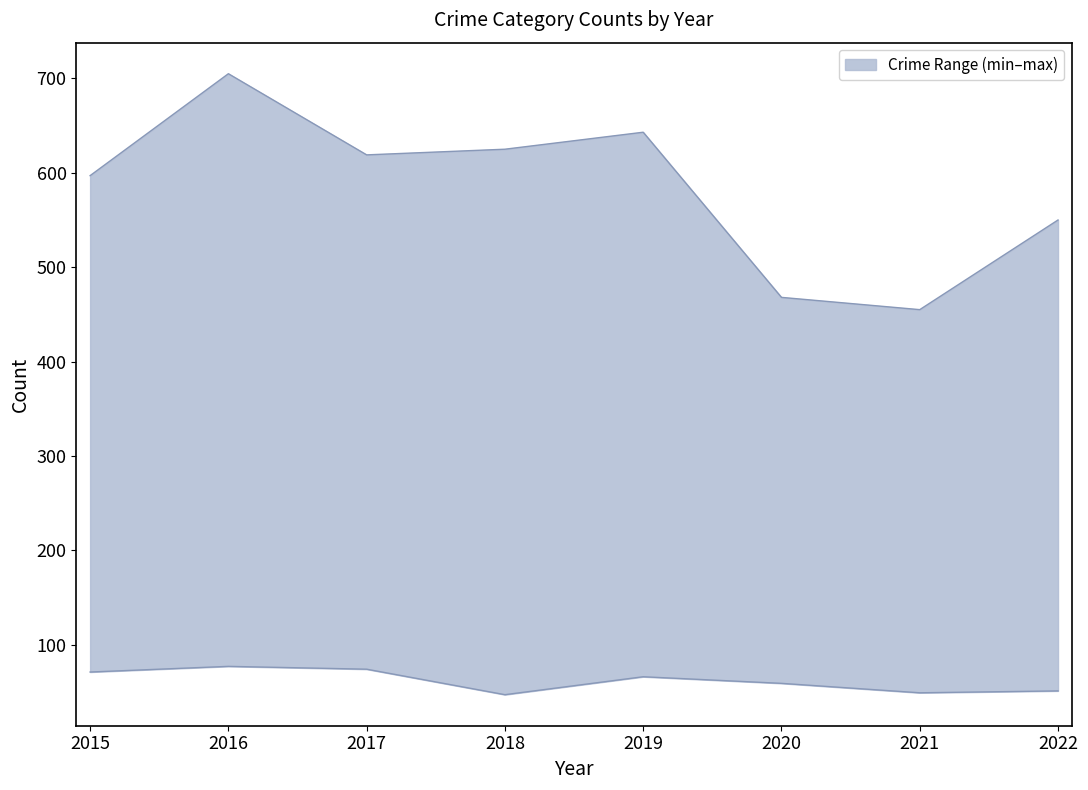

What is the greatest value displayed?

705